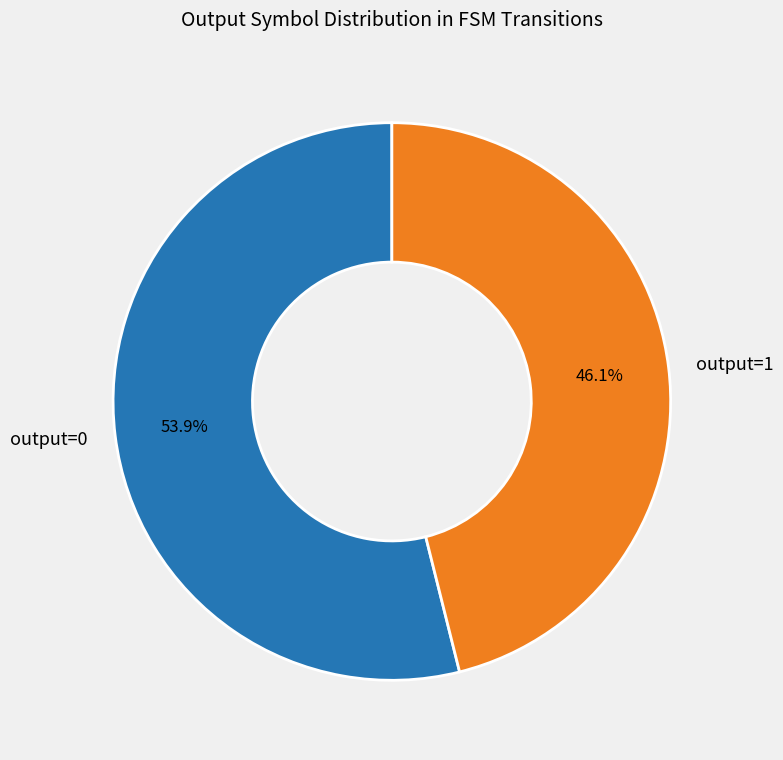

To the nearest percent, what is the average slice percentage?

50%